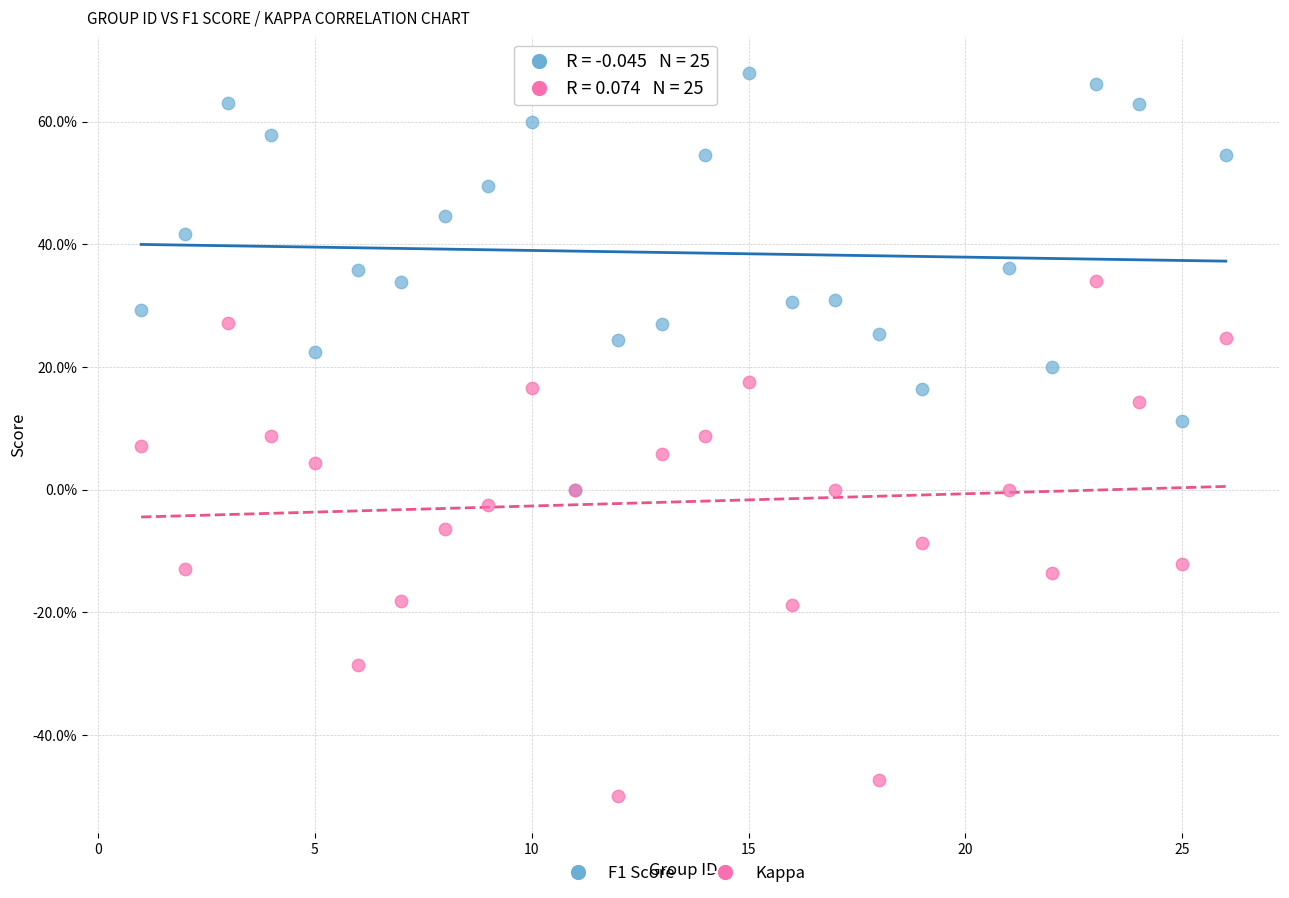

Which series has the largest Y range (max minus min)?

Kappa